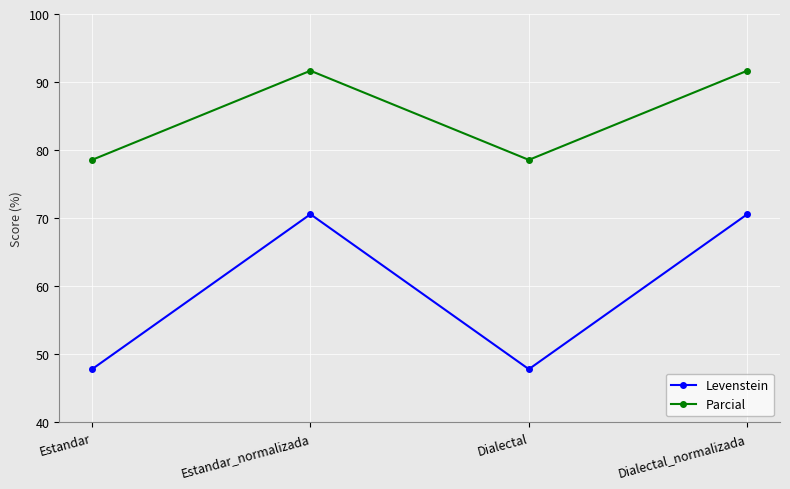

How many categories are shown in the chart?

4